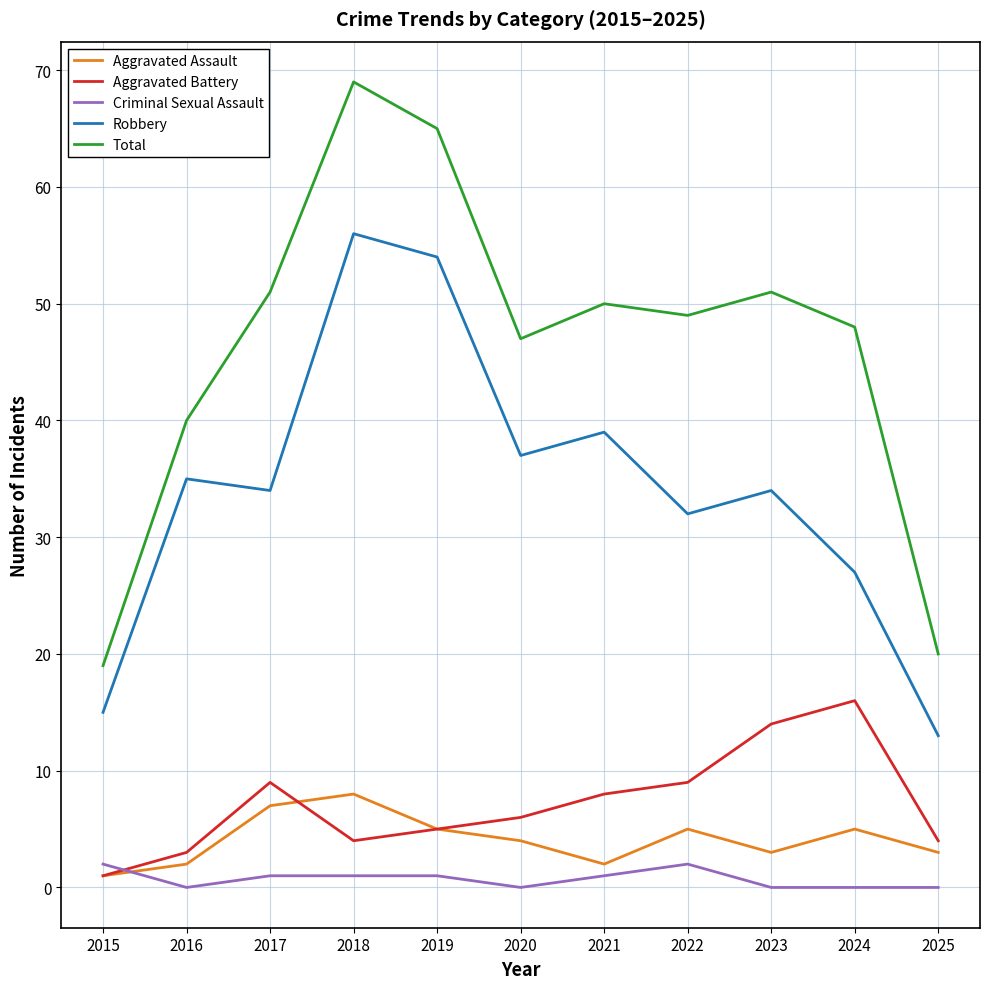

Reading left to right, list all the values displayed in this chart.

Aggravated Assault: 2015=1	2016=2	2017=7	2018=8	2019=5	2020=4	2021=2	2022=5	2023=3	2024=5	2025=3
Aggravated Battery: 2015=1	2016=3	2017=9	2018=4	2019=5	2020=6	2021=8	2022=9	2023=14	2024=16	2025=4
Criminal Sexual Assault: 2015=2	2016=0	2017=1	2018=1	2019=1	2020=0	2021=1	2022=2	2023=0	2024=0	2025=0
Robbery: 2015=15	2016=35	2017=34	2018=56	2019=54	2020=37	2021=39	2022=32	2023=34	2024=27	2025=13
Total: 2015=19	2016=40	2017=51	2018=69	2019=65	2020=47	2021=50	2022=49	2023=51	2024=48	2025=20